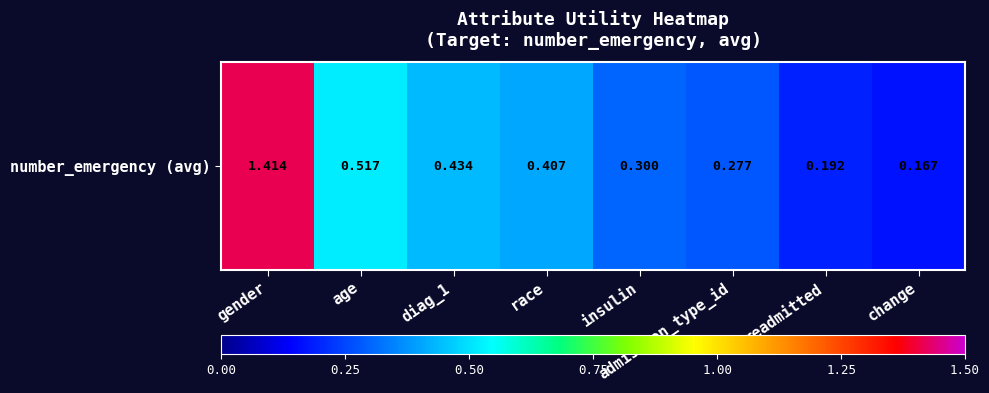

Between insulin and age, which is larger?

age